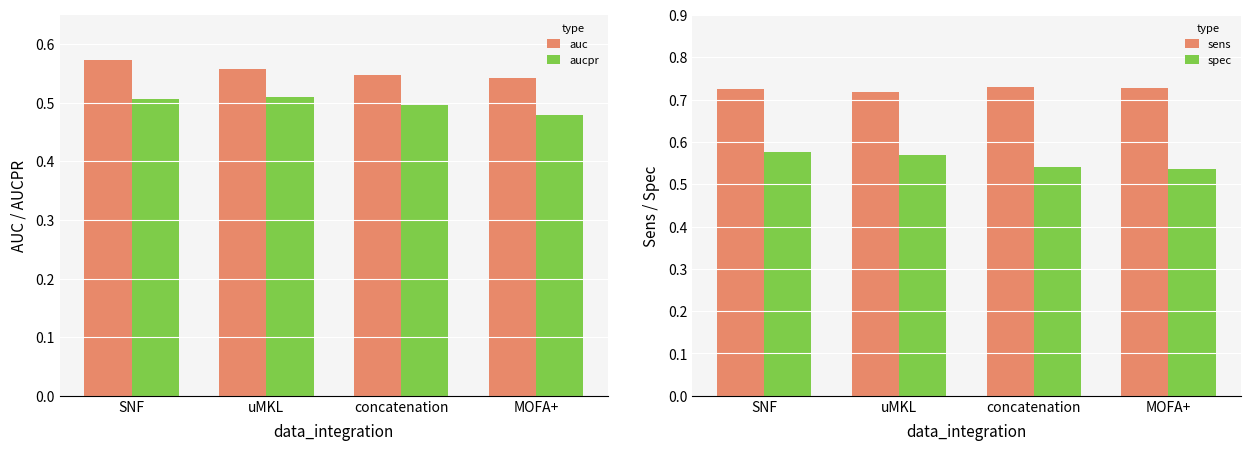

Is it true that sens equals 0.3 at MOFA+?

False